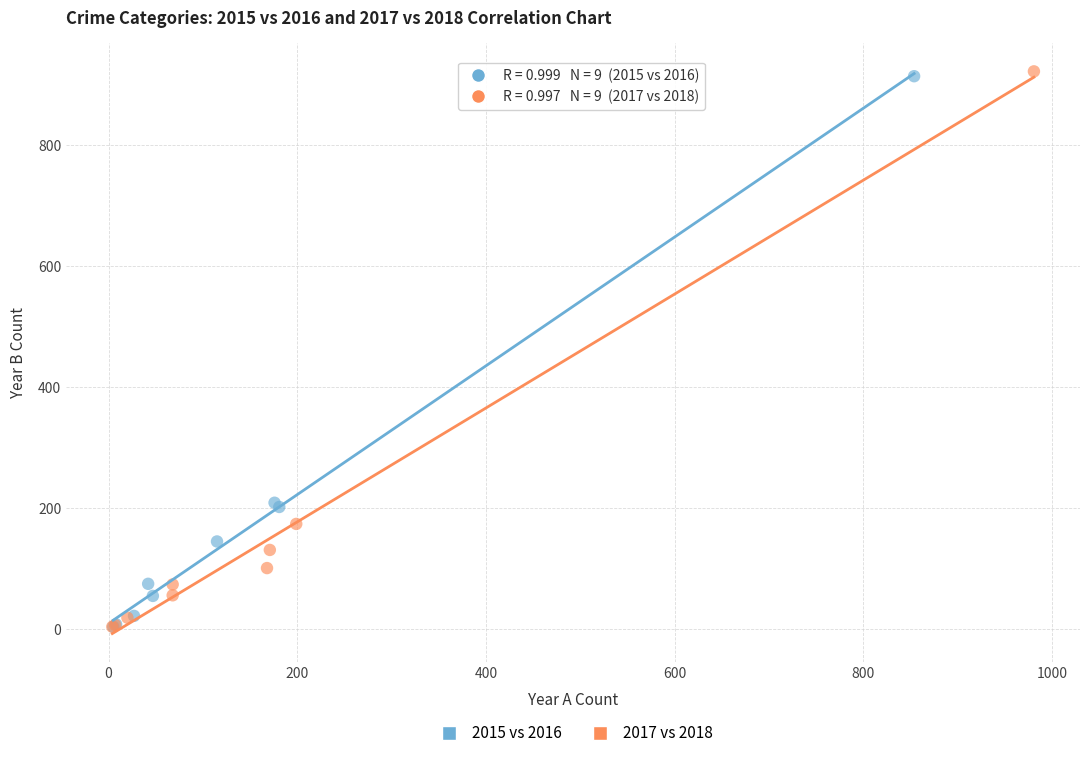

Which series has the widest spread of Y values?

2017 vs 2018